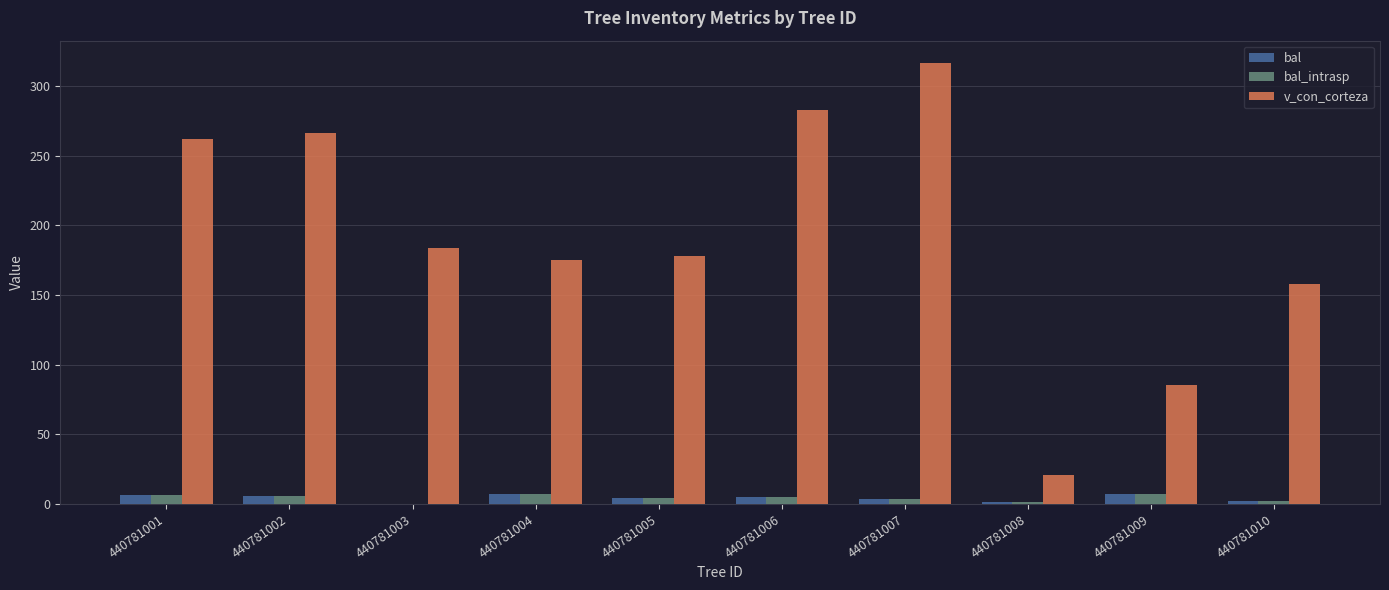

At which category is the sum across all series the highest?

440781007